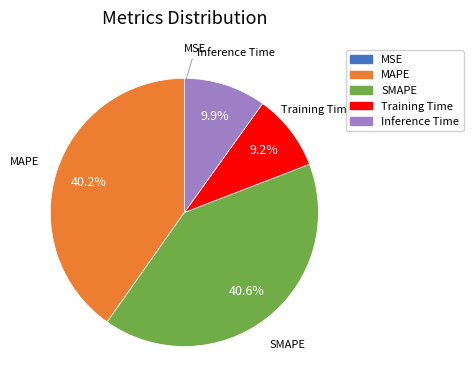

Do Inference Time and Training Time together represent more than half of the pie?

No